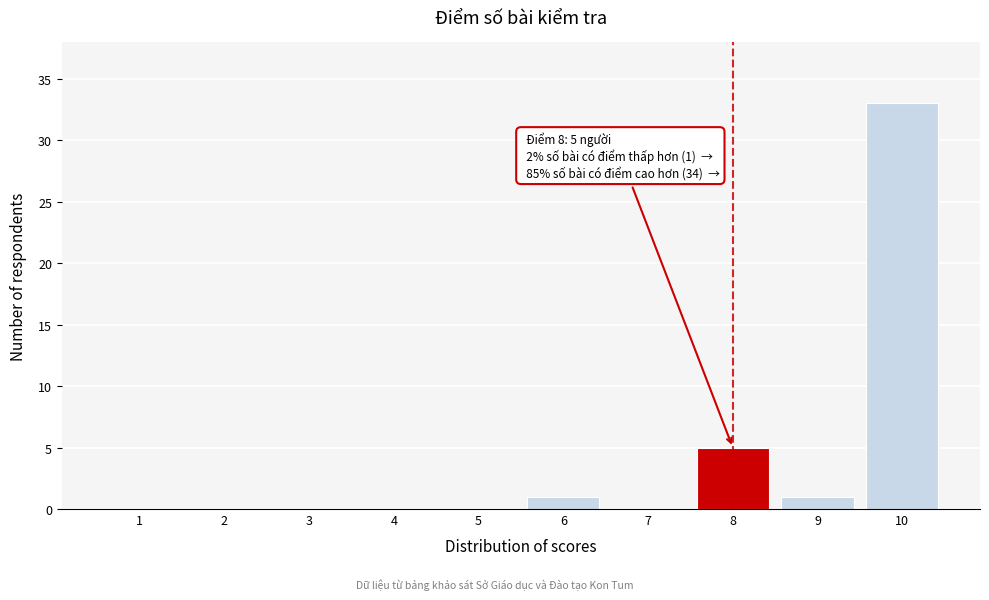

Reading left to right, extract all data points from this chart.

1=0	2=0	3=0	4=0	5=0	6=1	7=0	8=5	9=1	10=33